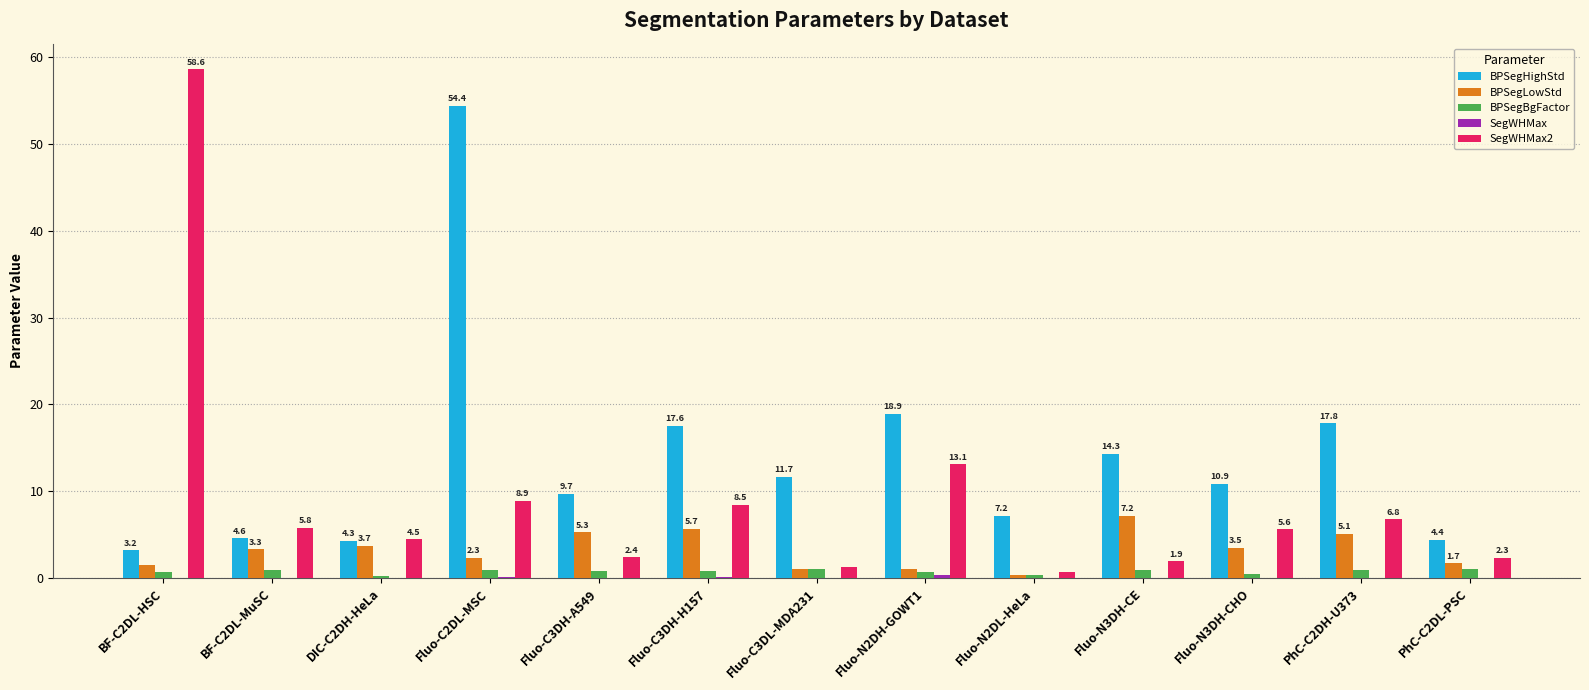

What is the greatest value displayed?

58.6